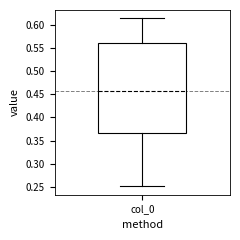

Read this box plot against the y-axis: the position of the median line, the range covered by the box, and the ends of both whiskers. The values are not printed on the chart, so give them approximately, as read against the axis.

median 0.460, box 0.365 to 0.560, whiskers 0.250 to 0.615